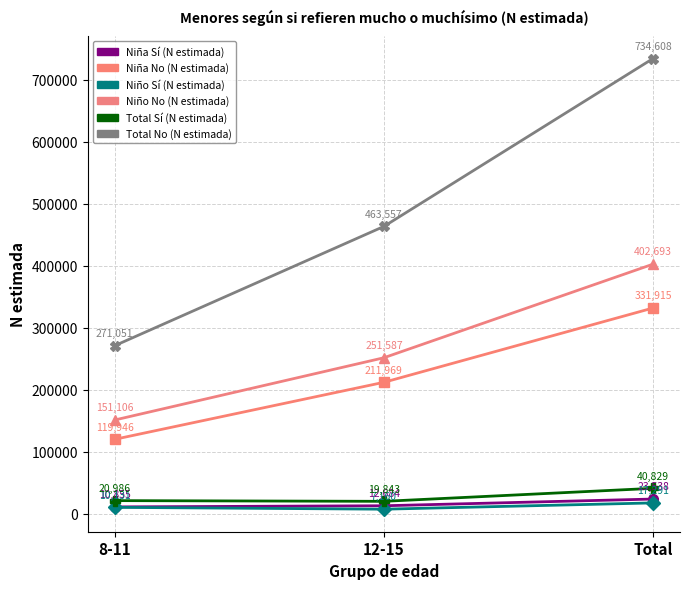

The Niño No (N estimada) series shows 241048 at Total. True or false?

False